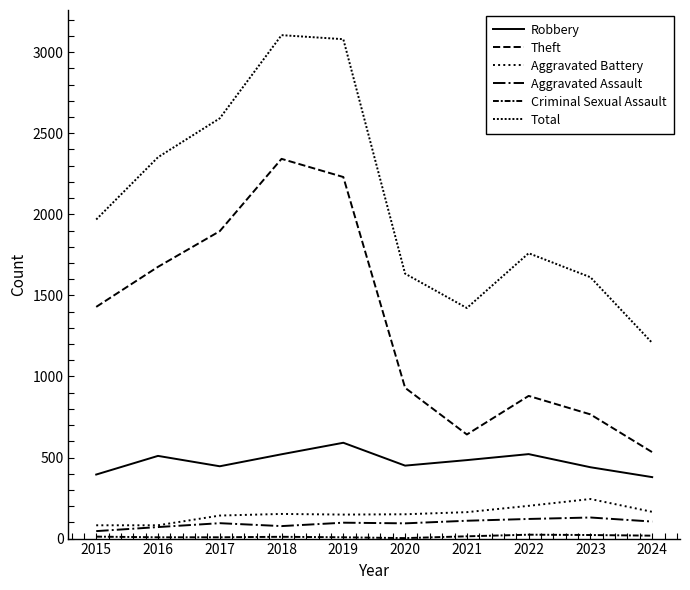

How many lines are shown in the chart?

6